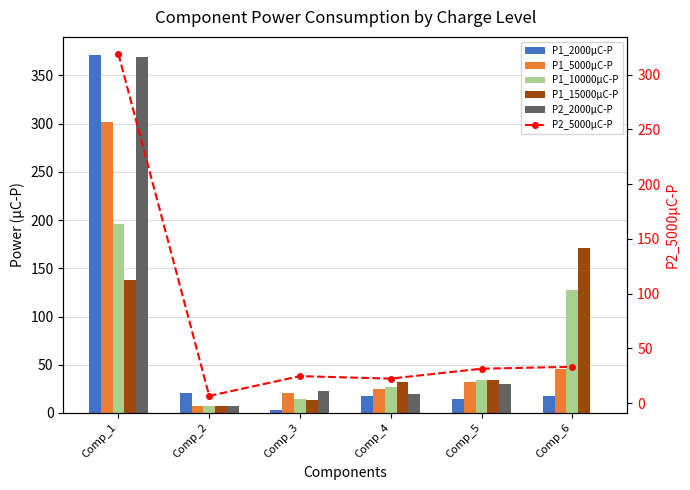

Which category has the highest value across all series?

Comp_1